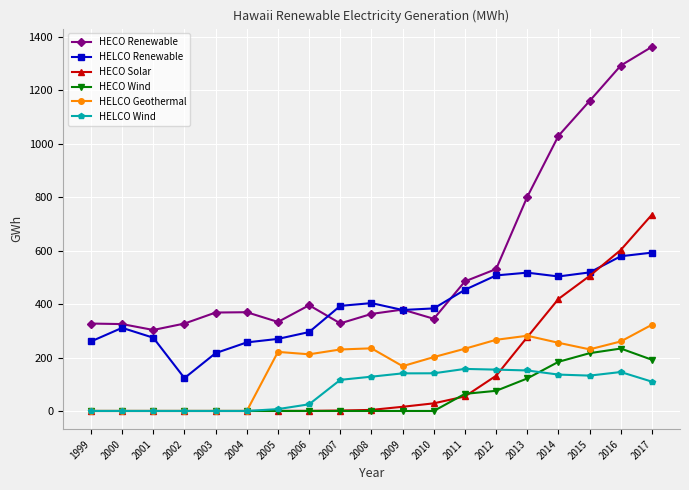

The value of HECO Renewable at 2004 is 638.6. True or false?

False